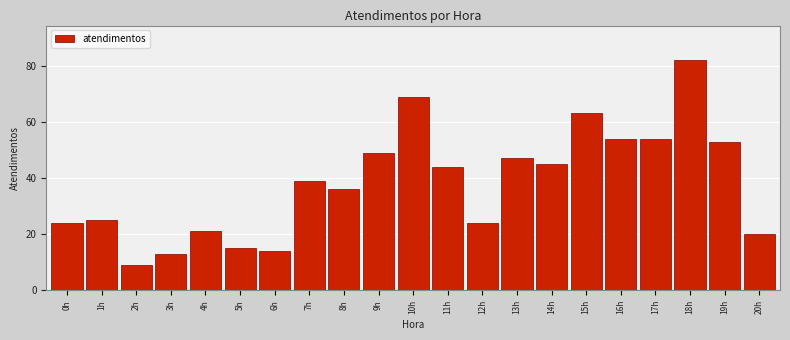

Reading right to left, extract all data points from this chart.

20	53	82	54	54	63	45	47	24	44	69	49	36	39	14	15	21	13	9	25	24